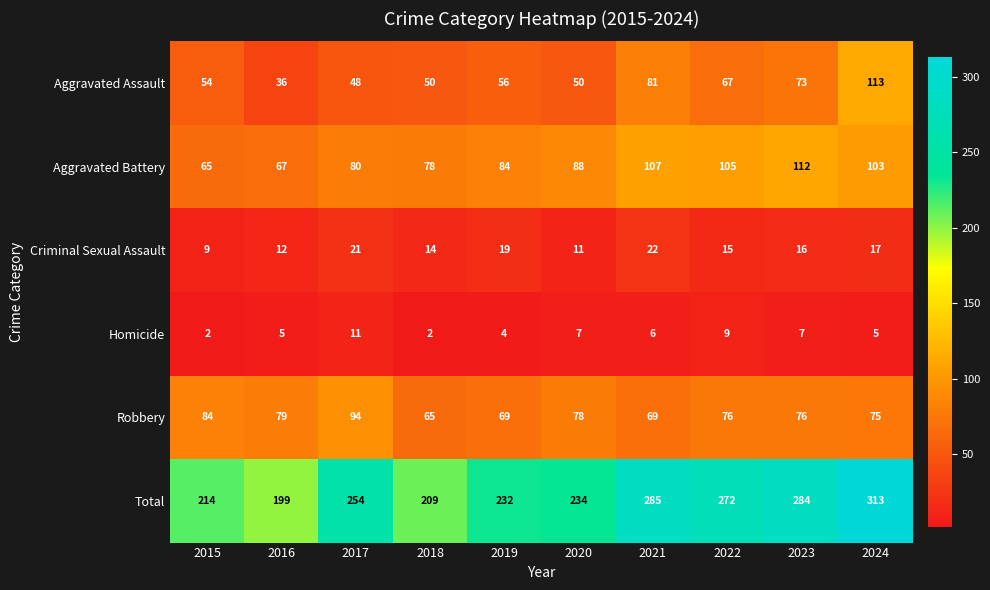

Which series changed the most between 2017 and 2019?

Robbery